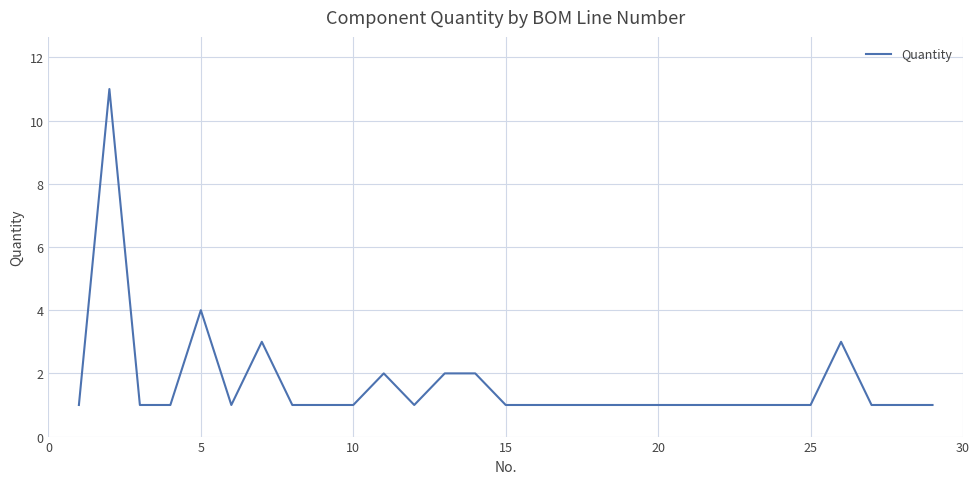

What is the greatest value displayed?

11